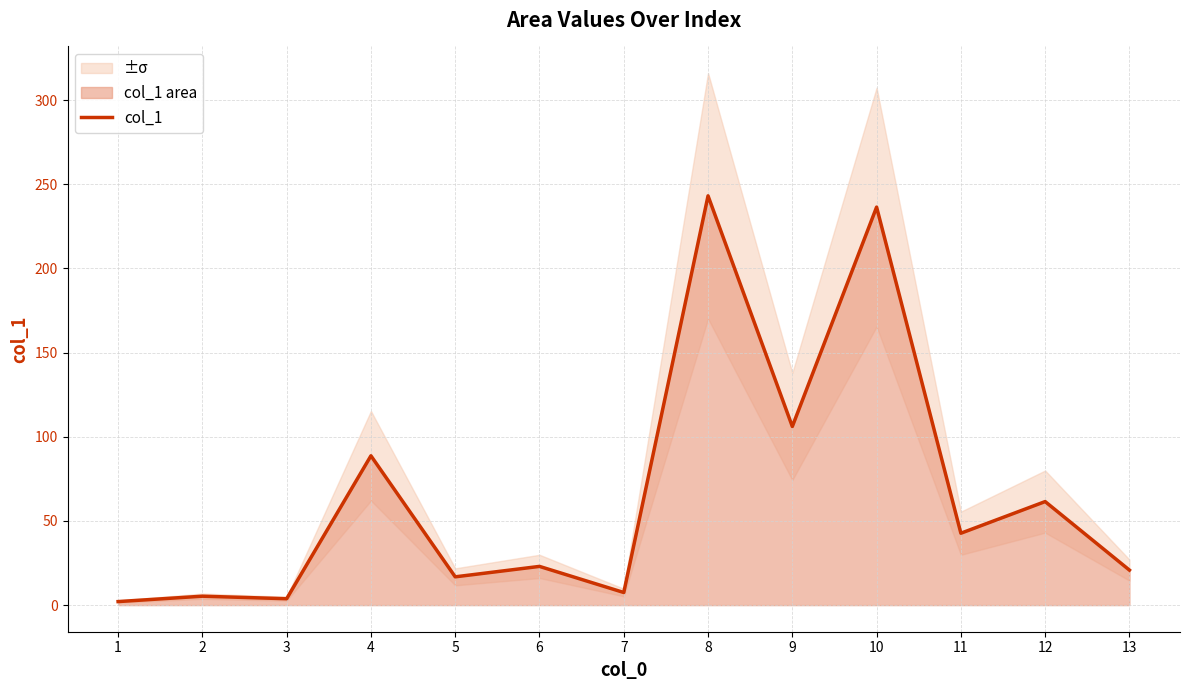

What is the difference between the maximum and second lowest values?

239.3